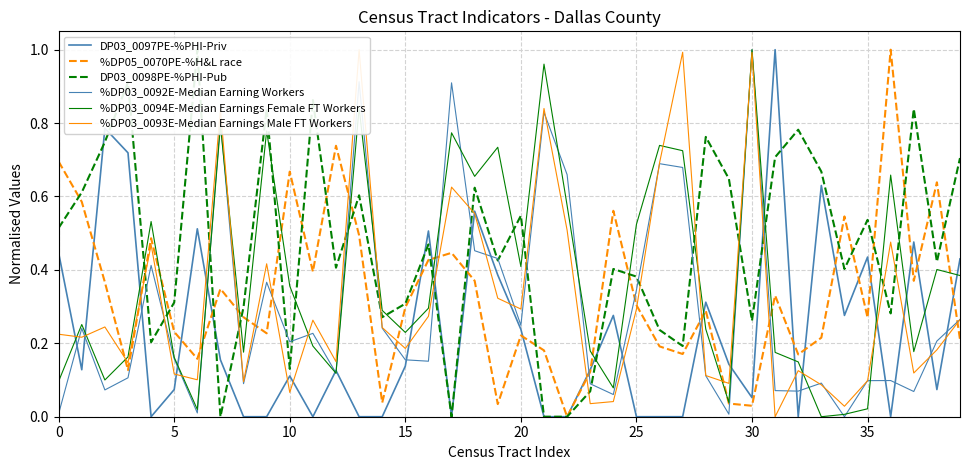

What are all the series names shown in the legend?

DP03_0097PE-%PHI-Priv, %DP05_0070PE-%H&L race, DP03_0098PE-%PHI-Pub, %DP03_0092E-Median Earning Workers, %DP03_0094E-Median Earnings Female FT Workers, %DP03_0093E-Median Earnings Male FT Workers